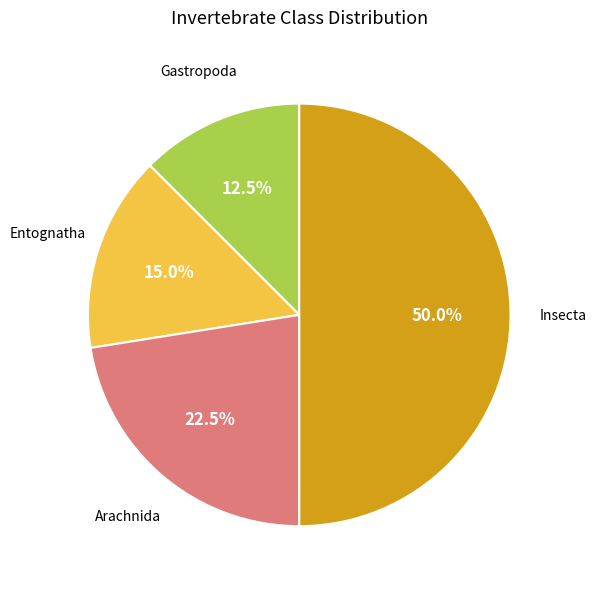

Count the number of slices in the pie.

4